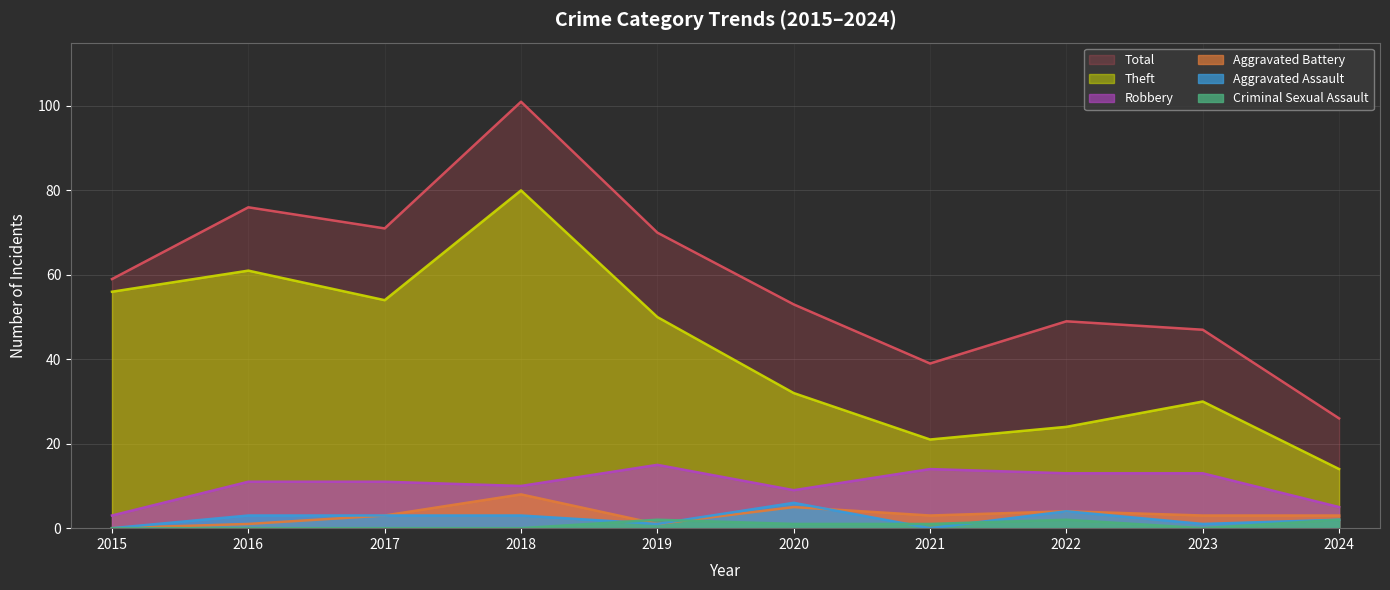

What are all the series names shown in the legend?

Total, Theft, Robbery, Aggravated Battery, Aggravated Assault, Criminal Sexual Assault